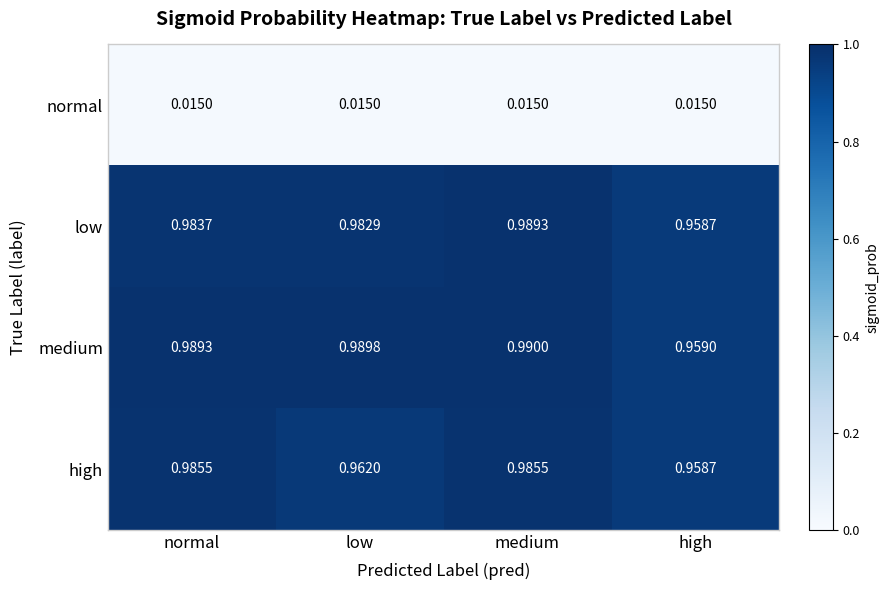

Rank the series at medium from highest to lowest value.

medium, low, high, normal